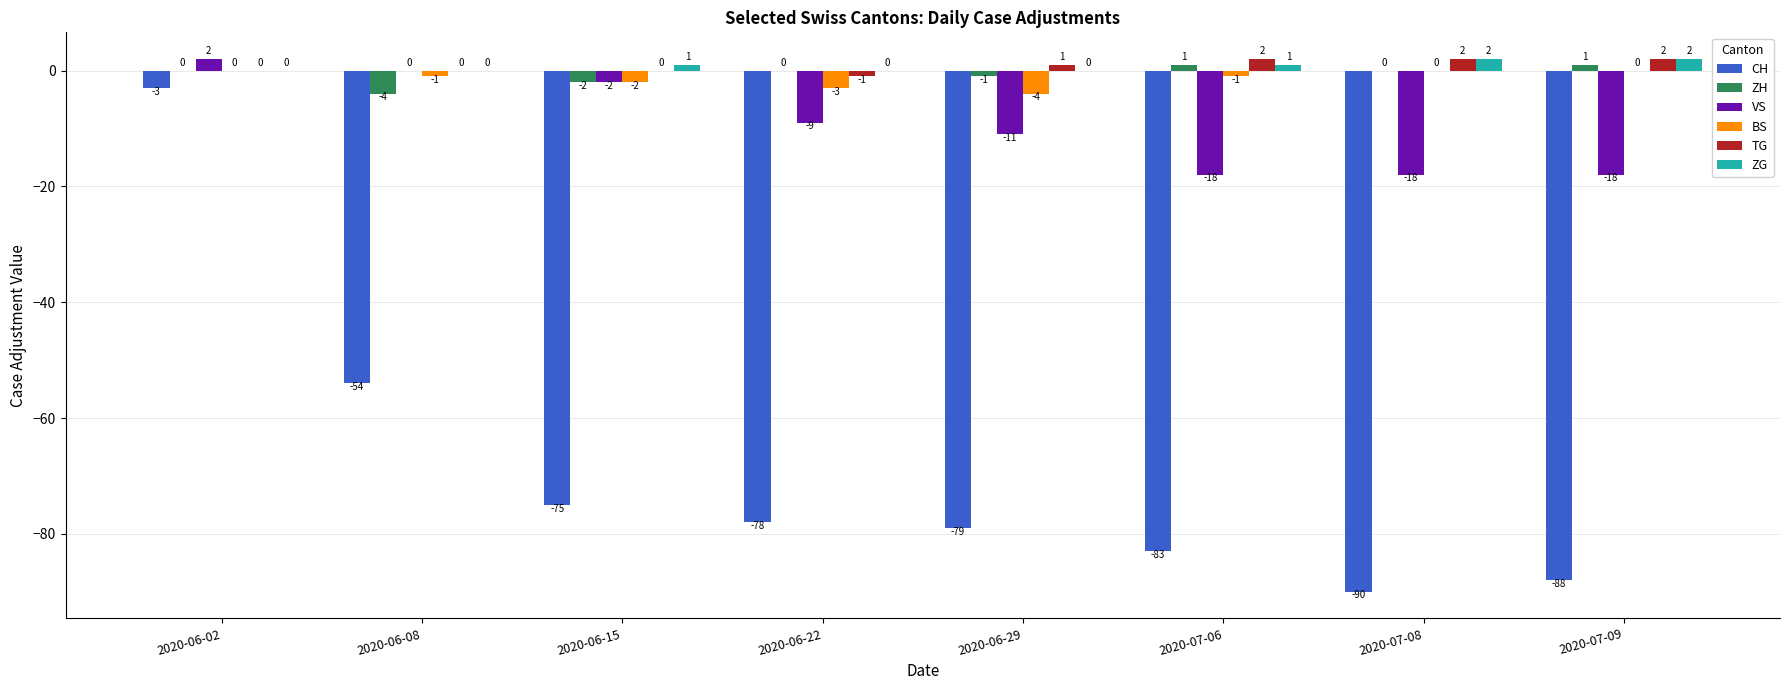

Count the number of data series in this chart.

6